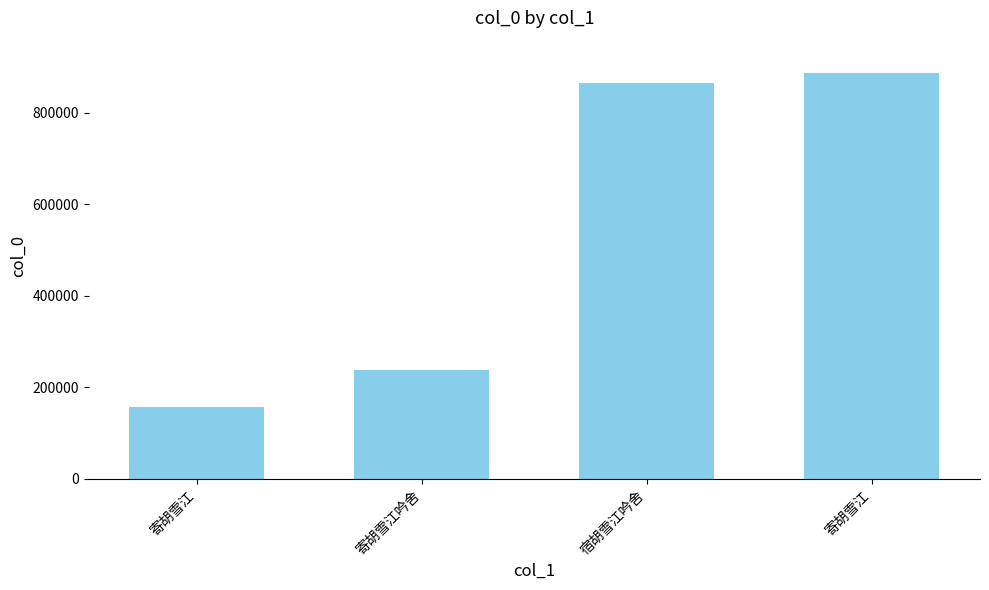

What is the difference between the maximum and second lowest values?

649610